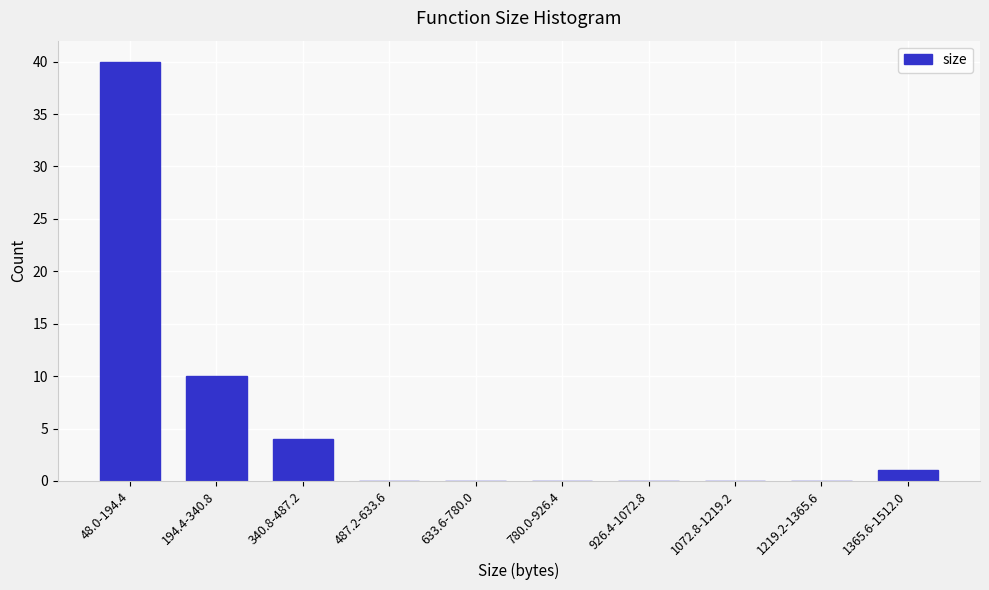

Reading right to left, extract all data points from this chart.

1365.6-1512.0=1	1219.2-1365.6=0	1072.8-1219.2=0	926.4-1072.8=0	780.0-926.4=0	633.6-780.0=0	487.2-633.6=0	340.8-487.2=4	194.4-340.8=10	48.0-194.4=40